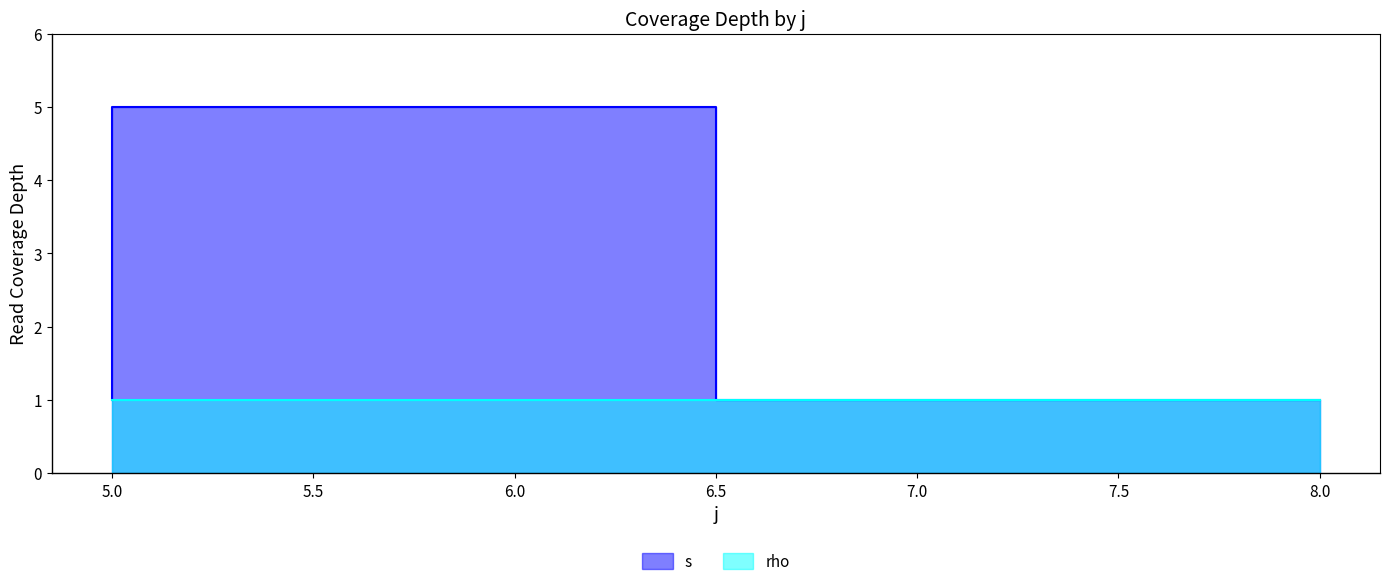

What is the value of the 2nd point from the left?

1